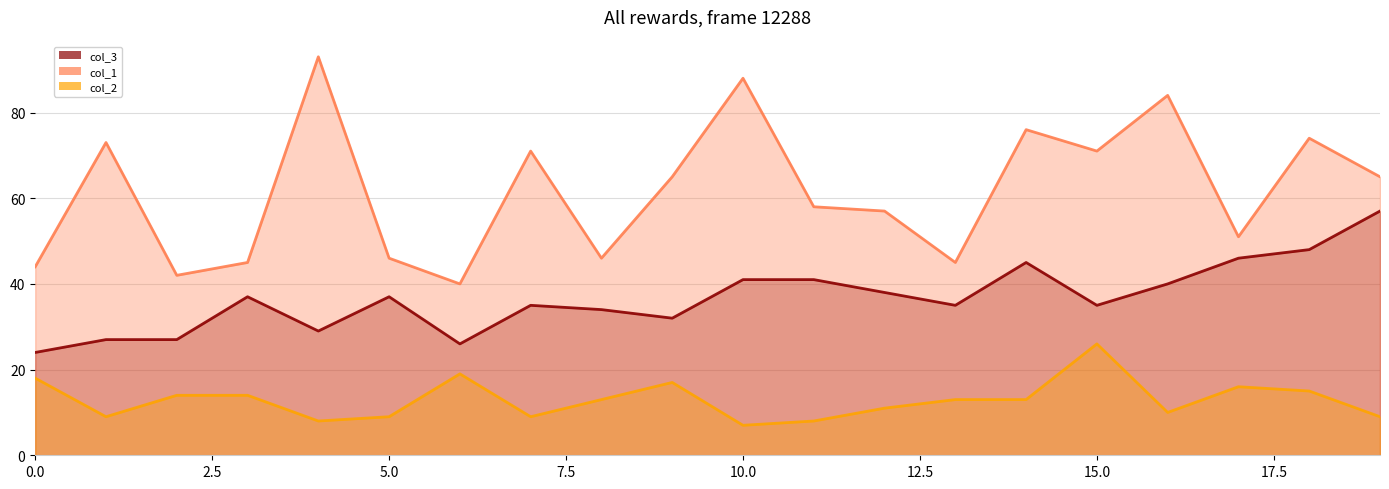

What is the highest value of the col_3 series?

57